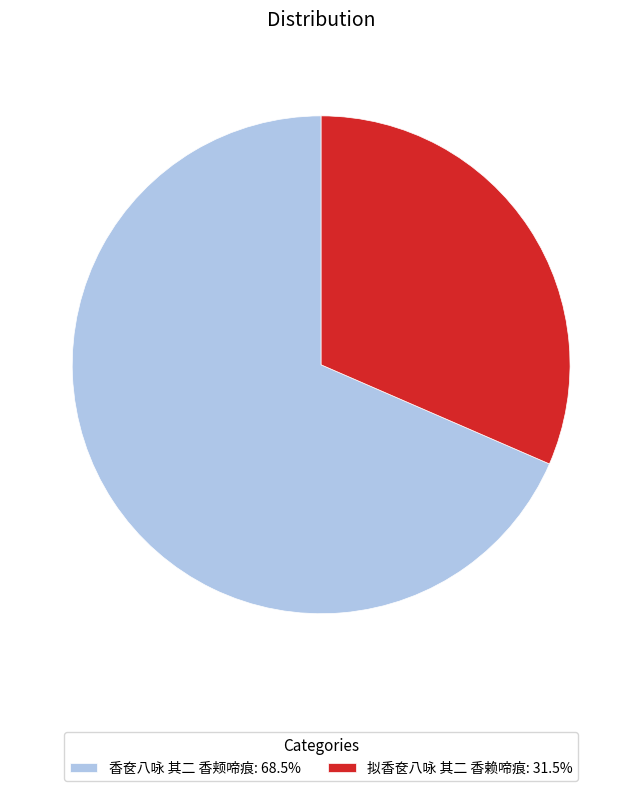

Is the sum of 拟香奁八咏 其二 香赖啼痕 and 香奁八咏 其二 香颊啼痕 greater than half?

Yes